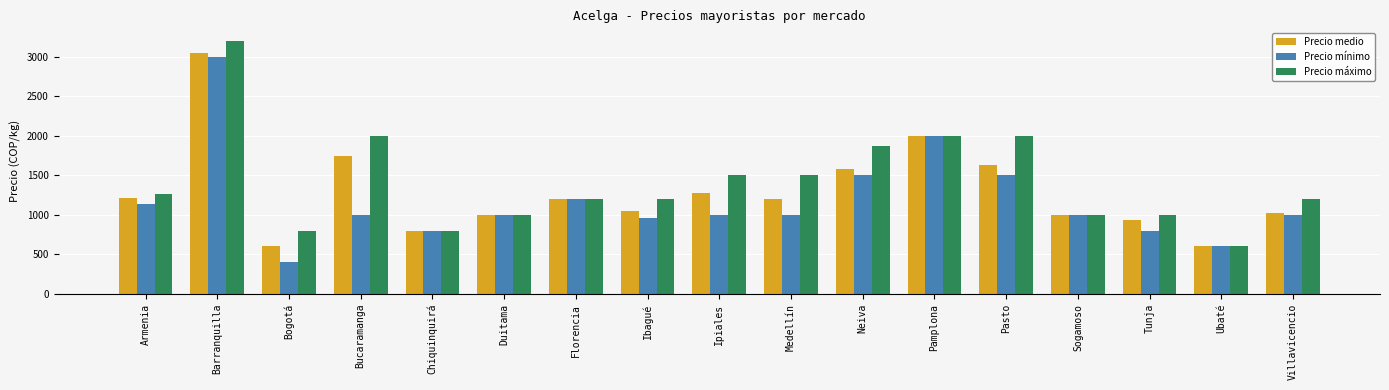

The value of Precio medio at Armenia is 1215. True or false?

True